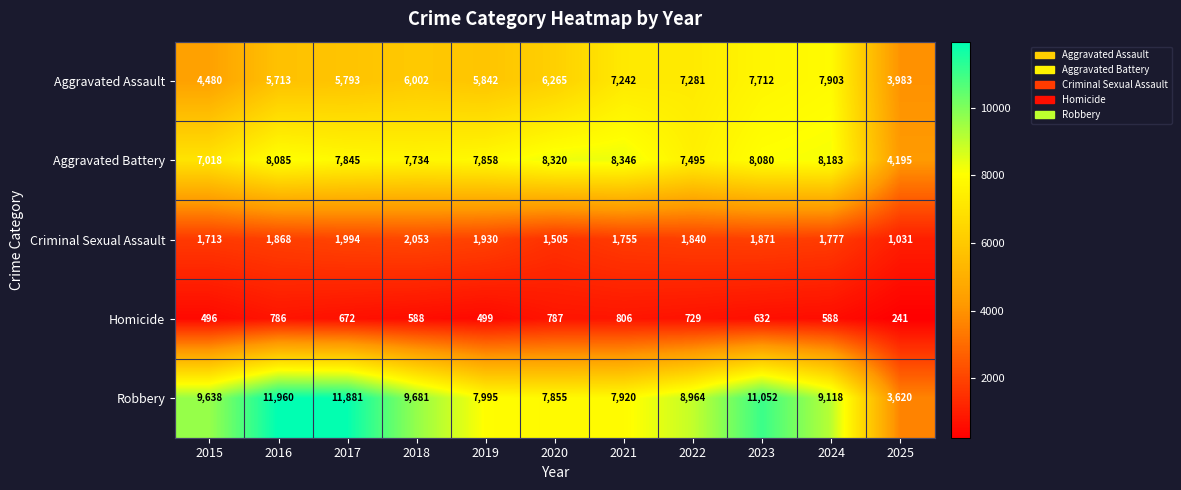

At which category is the sum across all series the highest?

2023